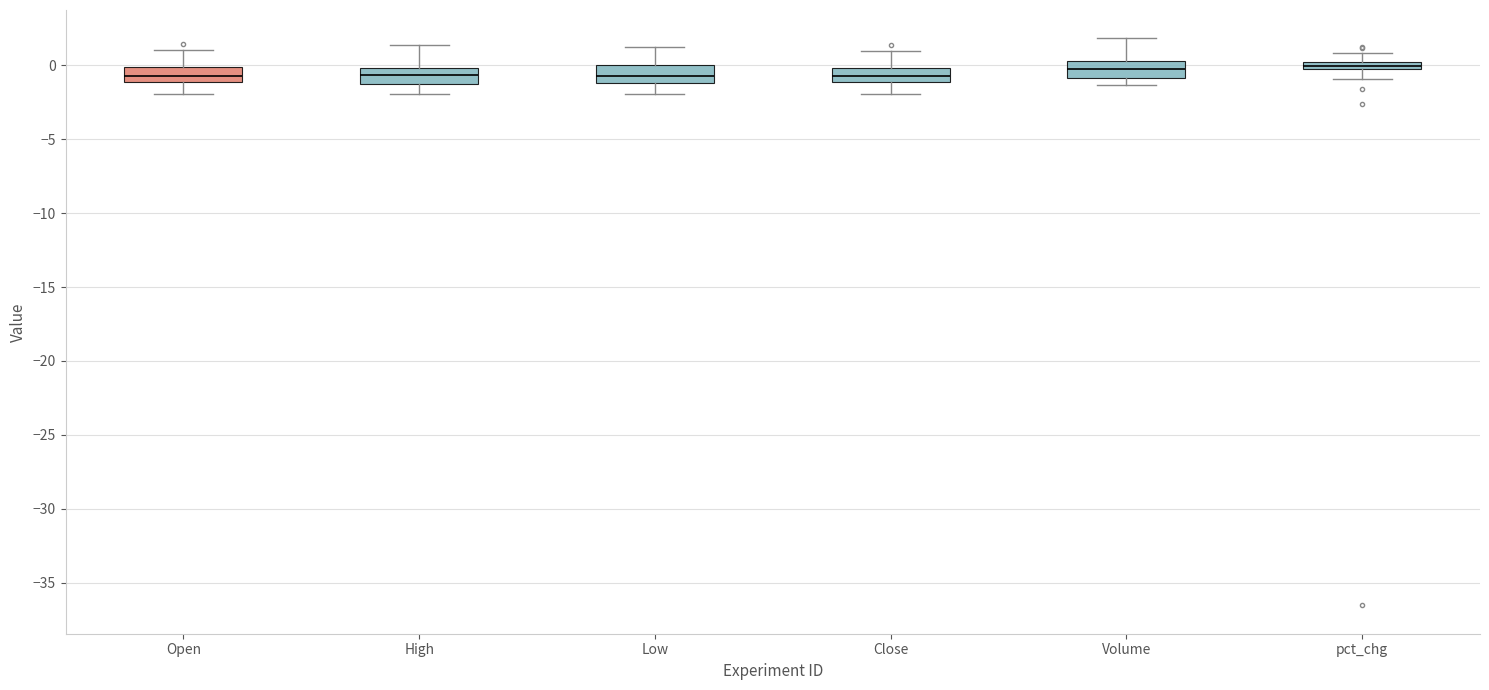

Where does the upper whisker of the box for Low end on the y-axis? The values are not printed on the chart, so give them approximately, as read against the axis.

1.0